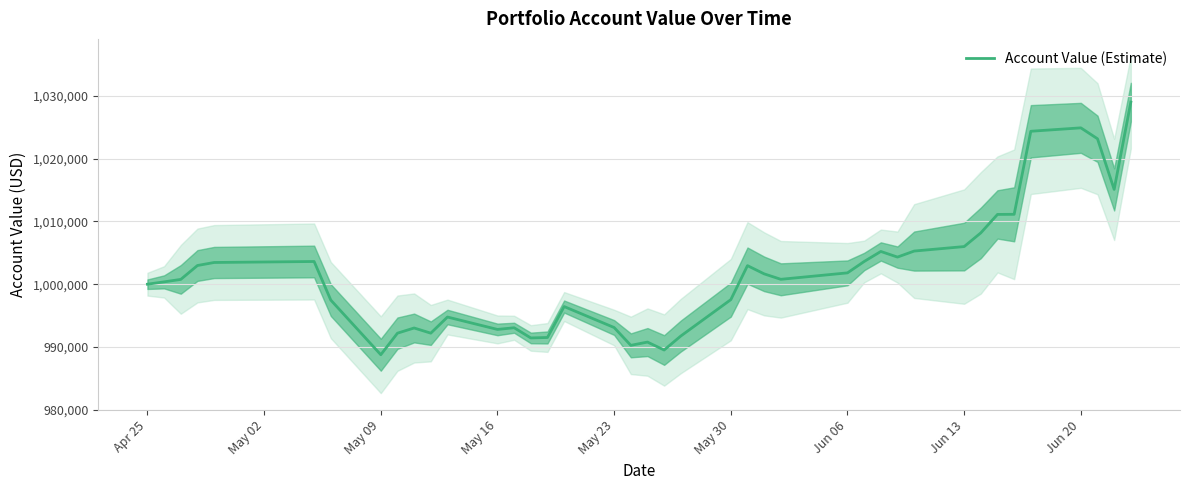

The value of Account Value (Estimate) at May 30 is 202201.6. True or false?

False